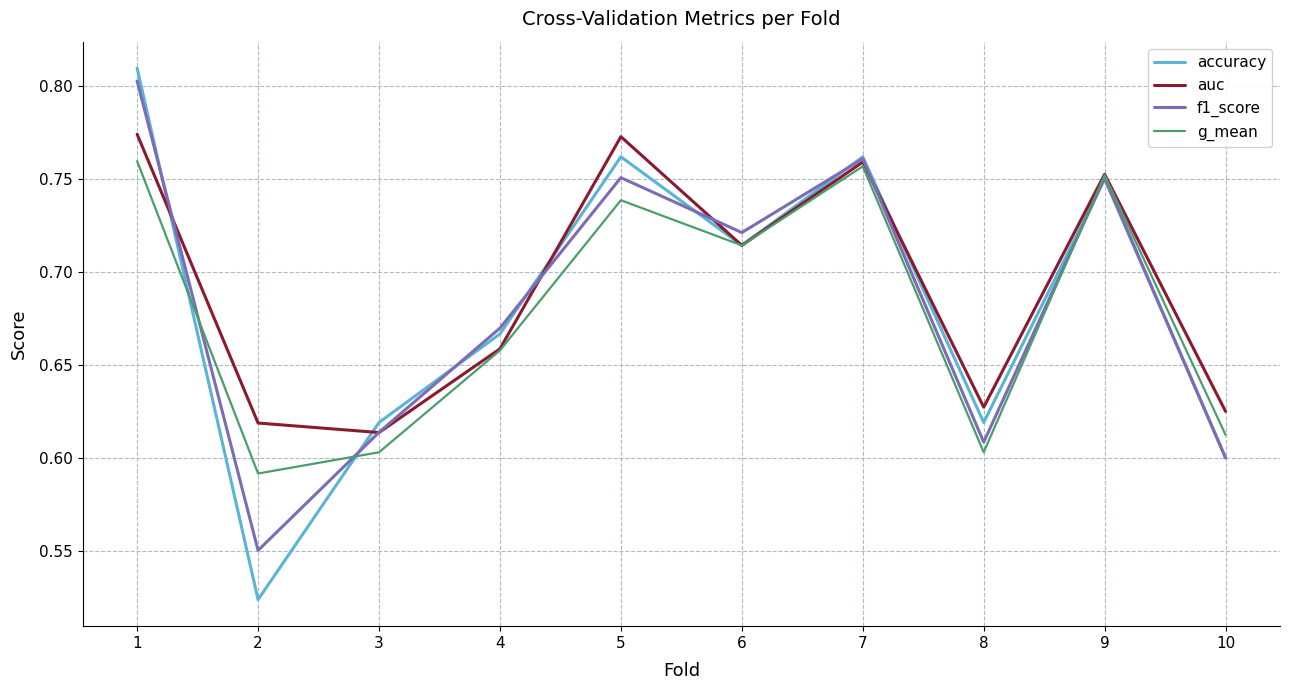

What is the difference between the second highest and second lowest values in the f1_score series?

0.2